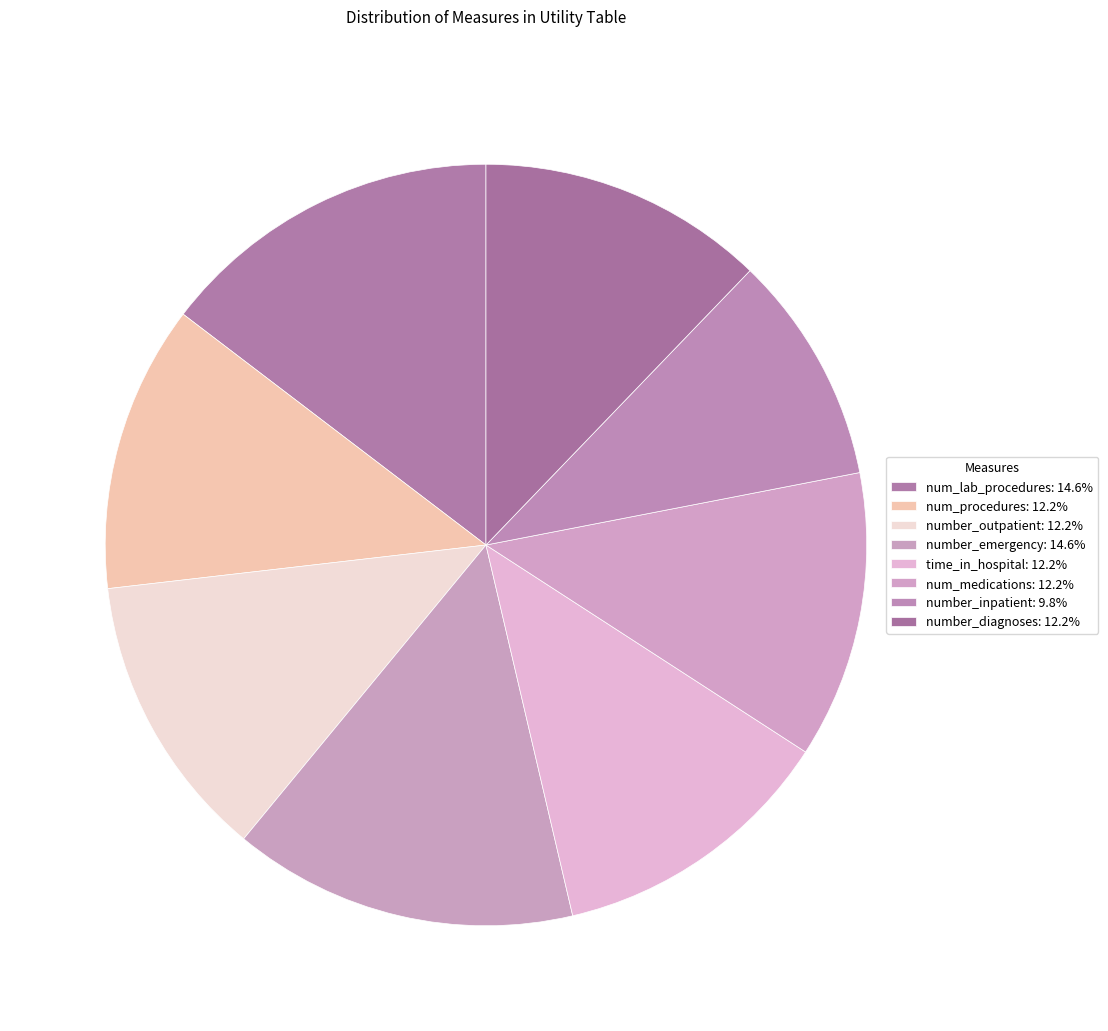

Count the number of slices in the pie.

8